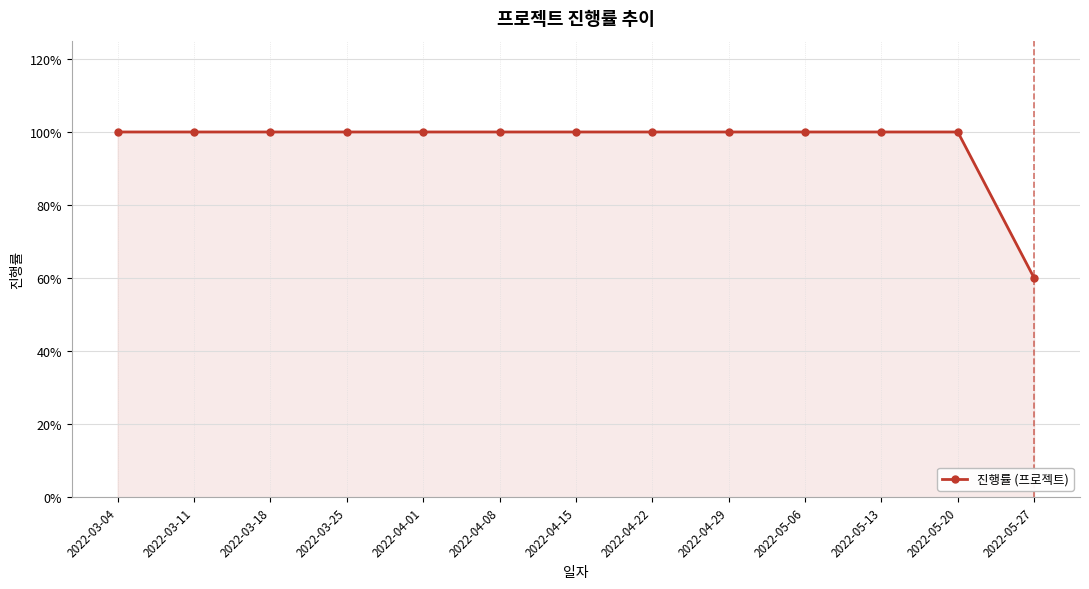

True or false: there are more than 2 points higher than both neighbors.

False